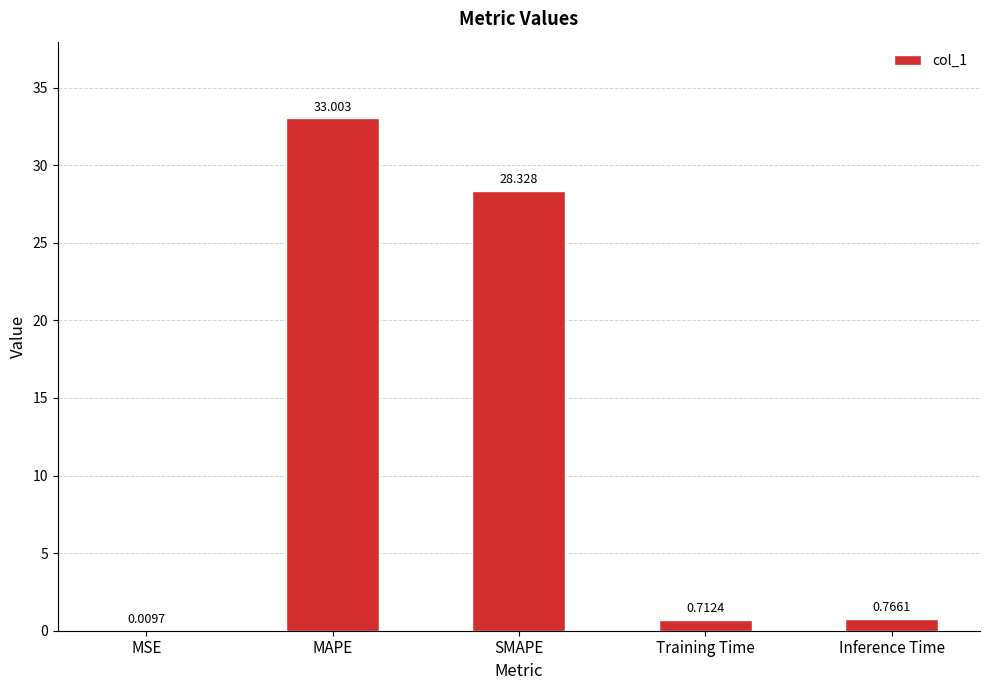

Count the number of data series in this chart.

1